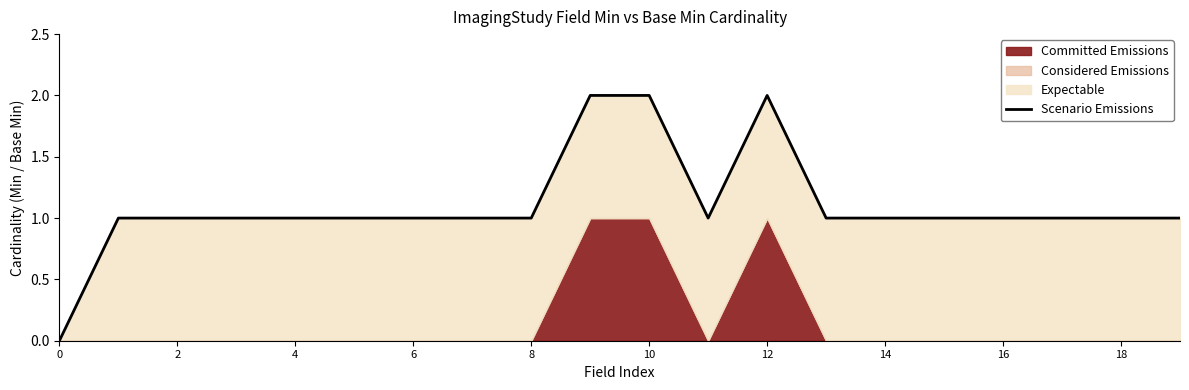

Where is the first local maximum?

12